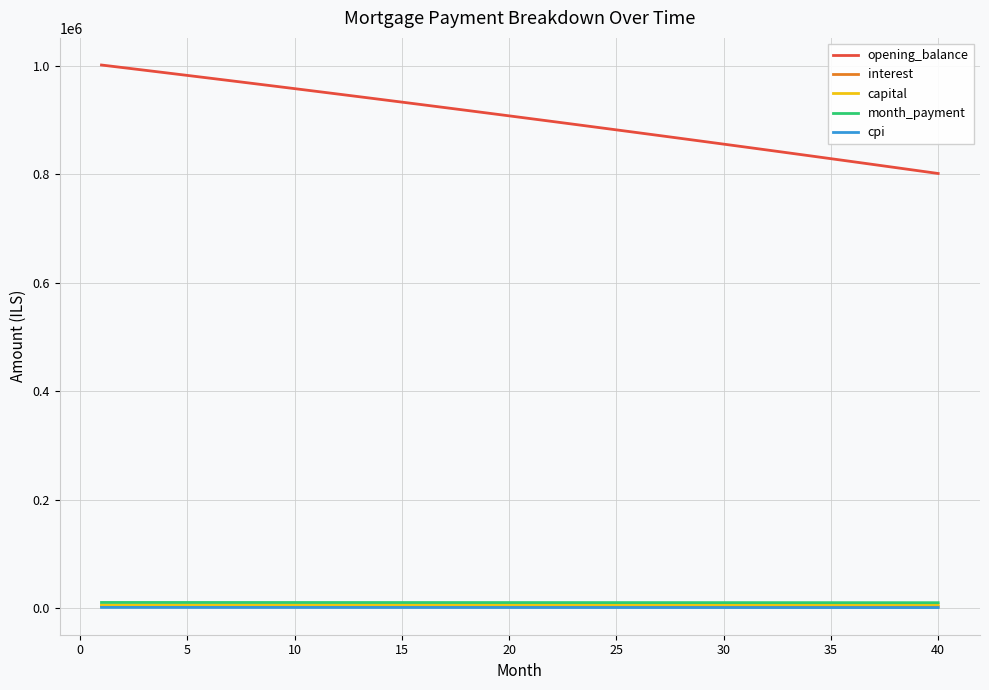

True or false: capital and month_payment intersect in this chart.

False